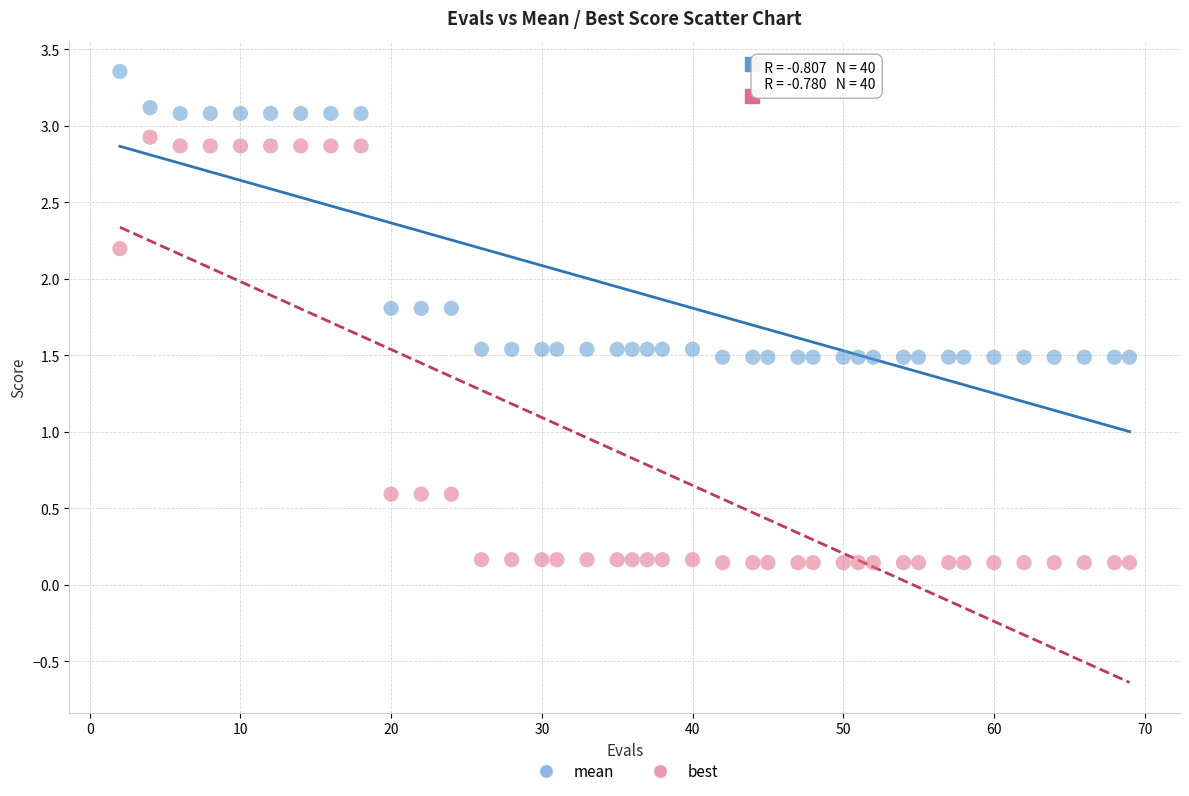

Which series has the widest spread of Y values?

best